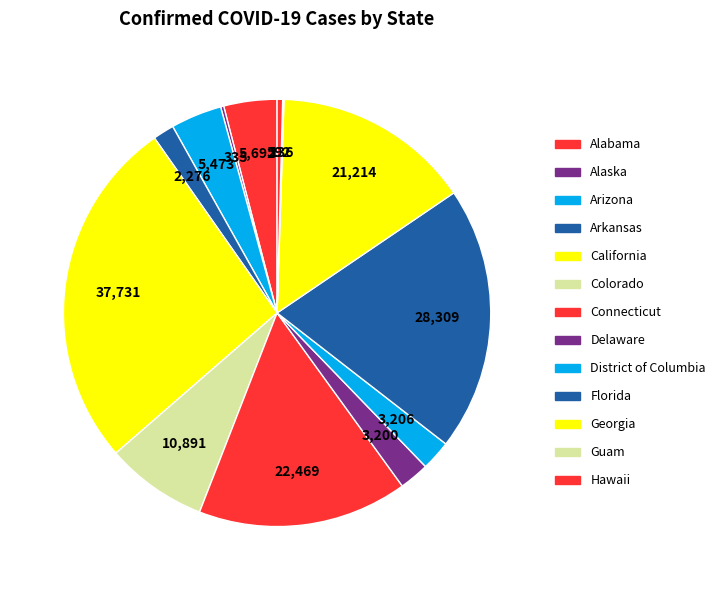

What percentage is the Florida slice, to the nearest percent?

20%